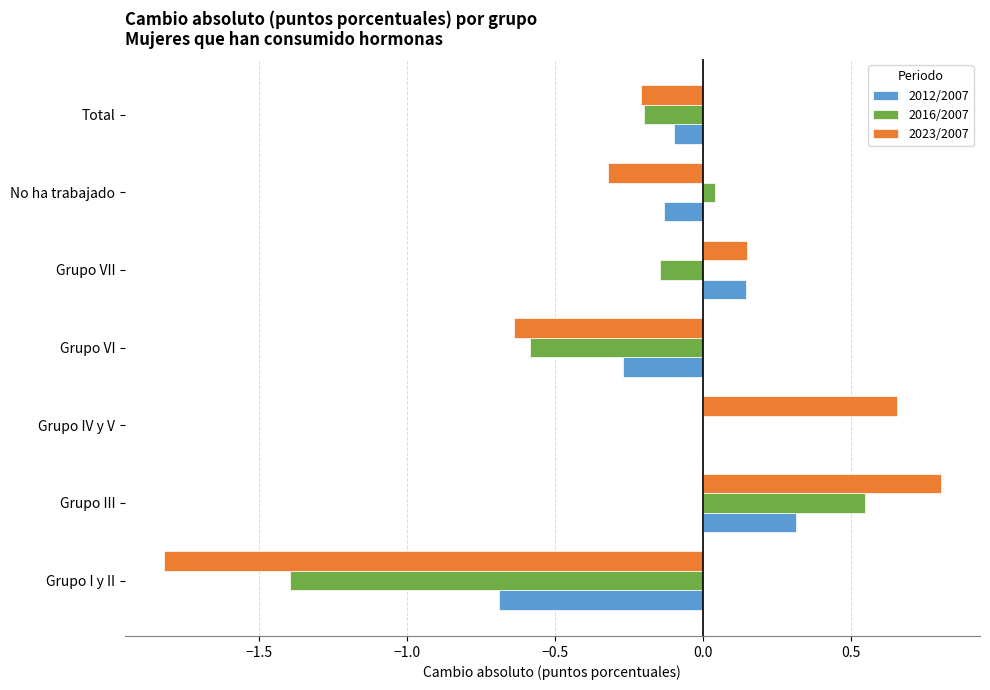

Which series has the widest spread of values?

2023/2007